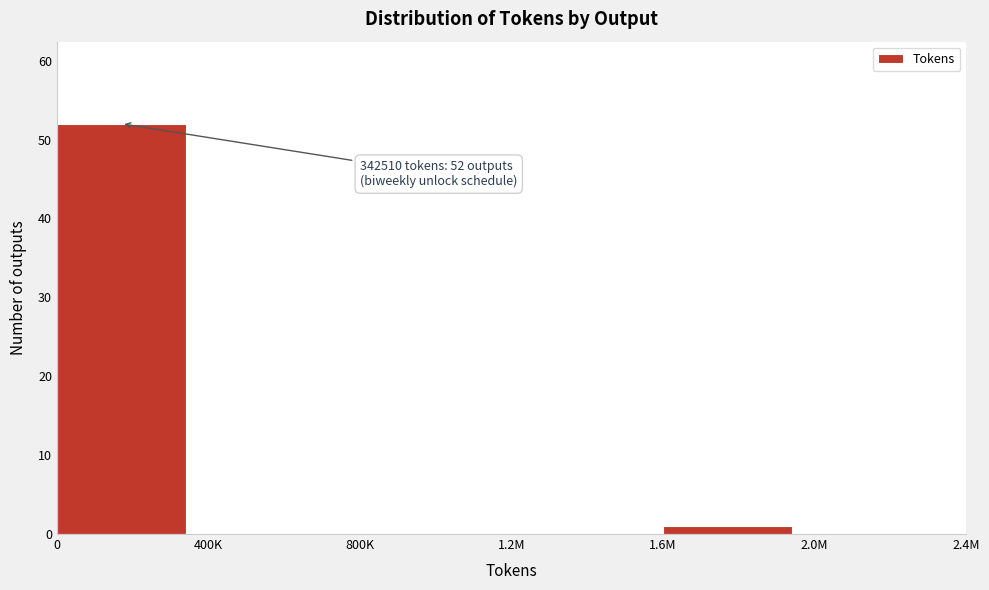

Reading right to left, transcribe all the data shown in this chart.

2.0M=0	1.6M=1	1.2M=0	800K=0	400K=0	0=52